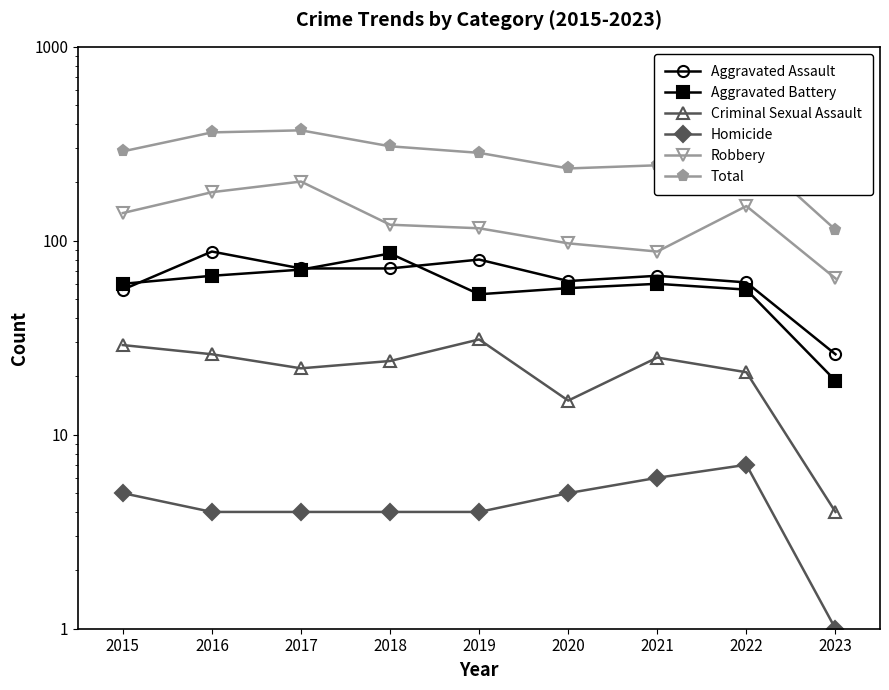

What is the sum of the Aggravated Assault values at 2017 and 2020?

134